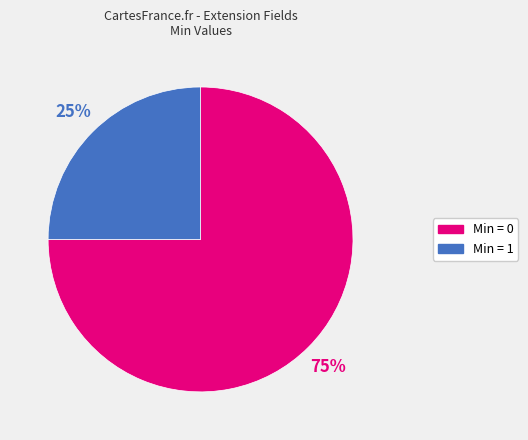

Does Min = 0 represent more than half of the total?

Yes